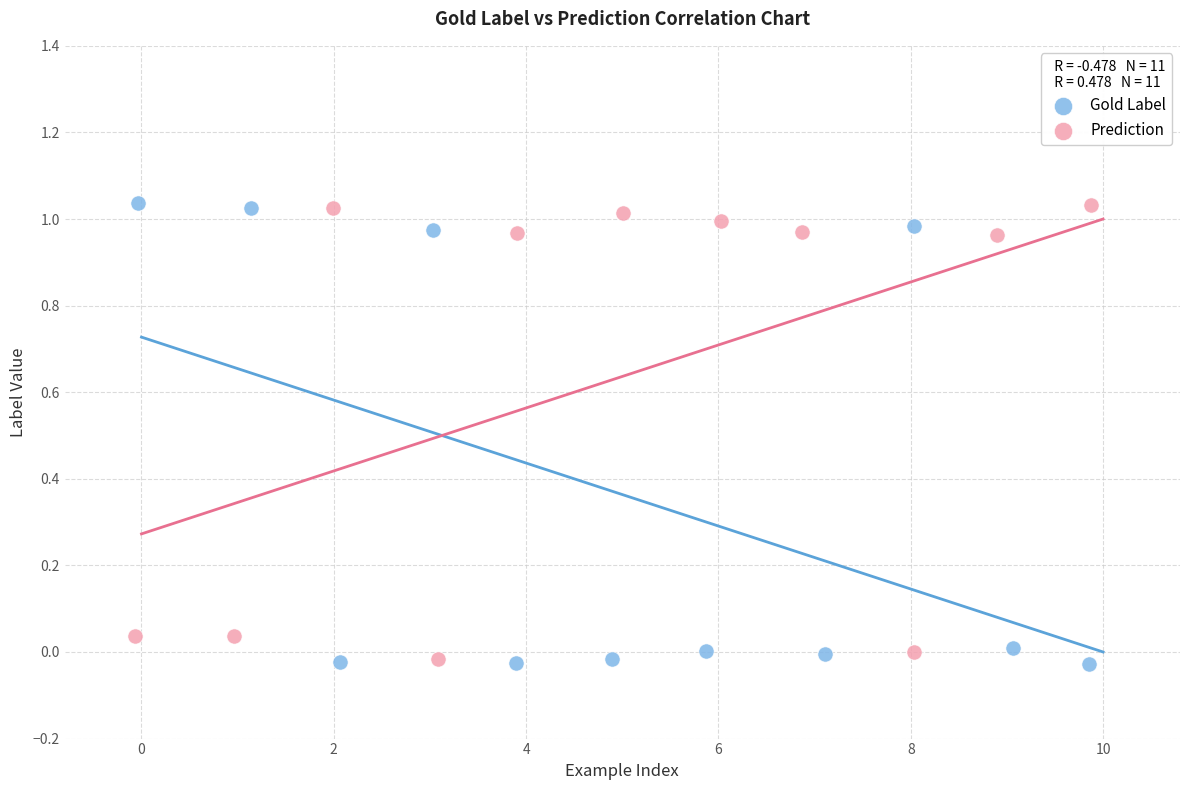

What are all the series names shown in the legend?

Gold Label, Prediction